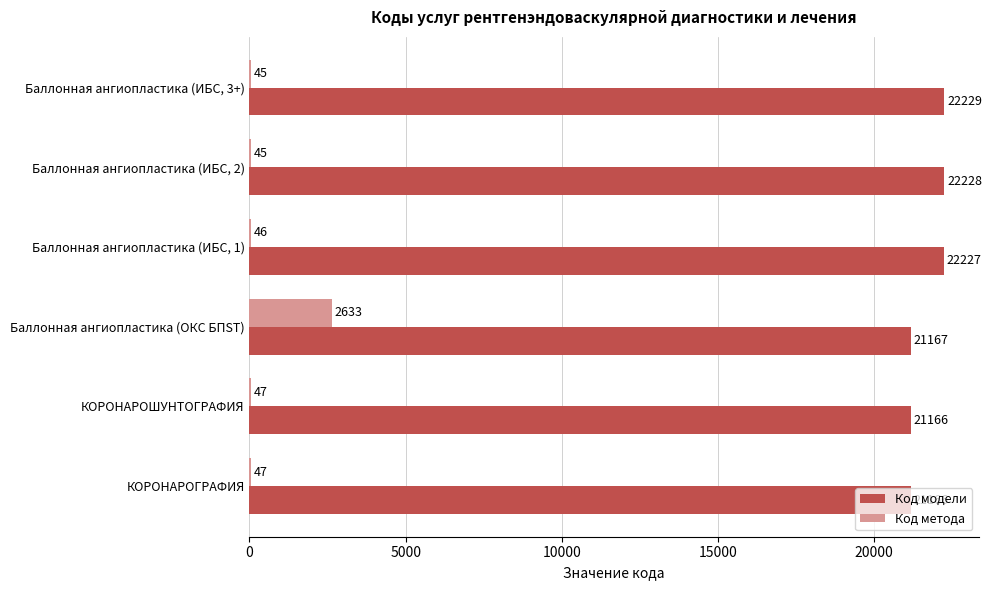

What is the approximate value of Код метода at Баллонная ангиопластика (ИБС, 3+), to the nearest 50?

50